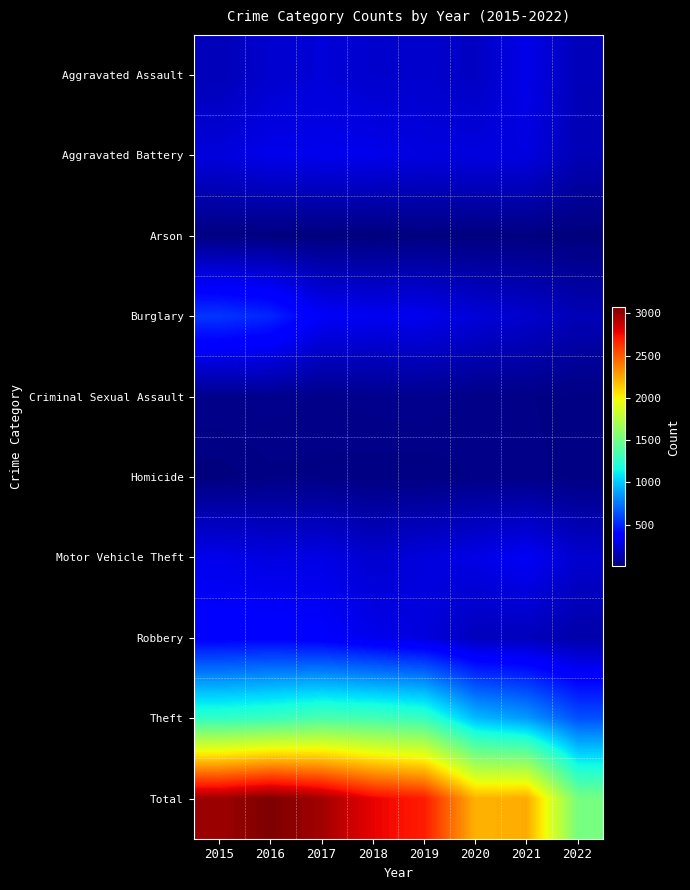

Reading left to right, extract all data points from this chart.

Aggravated Assault: 2015=164	2016=225	2017=251	2018=220	2019=220	2020=192	2021=295	2022=165
Aggravated Battery: 2015=260	2016=298	2017=303	2018=302	2019=267	2020=269	2021=270	2022=155
Arson: 2015=22	2016=14	2017=12	2018=8	2019=16	2020=12	2021=17	2022=8
Burglary: 2015=552	2016=505	2017=339	2018=319	2019=308	2020=252	2021=220	2022=159
Criminal Sexual Assault: 2015=43	2016=51	2017=41	2018=51	2019=54	2020=39	2021=33	2022=25
Homicide: 2015=13	2016=28	2017=27	2018=23	2019=21	2020=34	2021=38	2022=24
Motor Vehicle Theft: 2015=299	2016=272	2017=285	2018=225	2019=263	2020=287	2021=332	2022=225
Robbery: 2015=372	2016=381	2017=356	2018=302	2019=264	2020=174	2021=175	2022=124
Theft: 2015=1263	2016=1297	2017=1359	2018=1337	2019=1288	2020=954	2021=856	2022=634
Total: 2015=2988	2016=3071	2017=2973	2018=2787	2019=2701	2020=2213	2021=2236	2022=1519